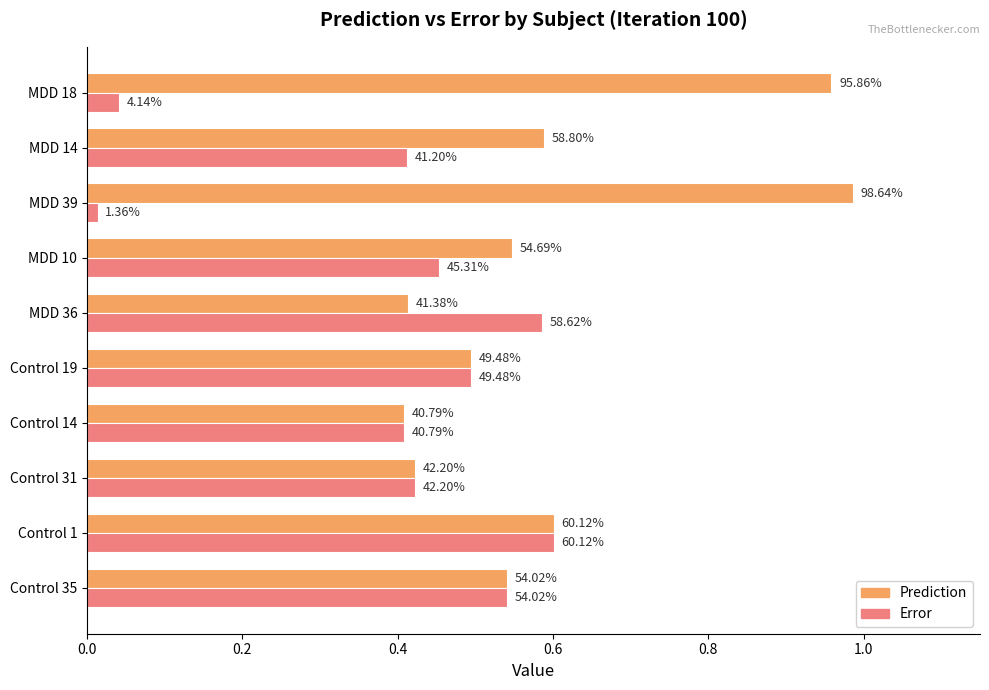

What are all the series names shown in the legend?

Prediction, Error